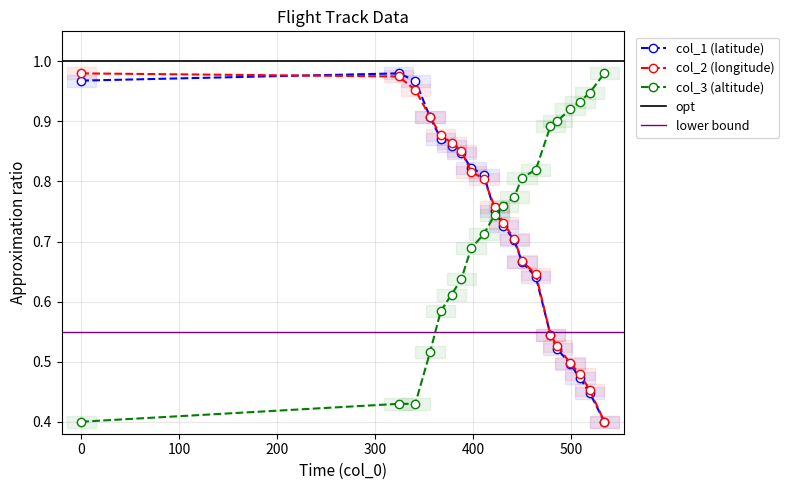

The col_3 series shows 0.6 at 367. True or false?

True